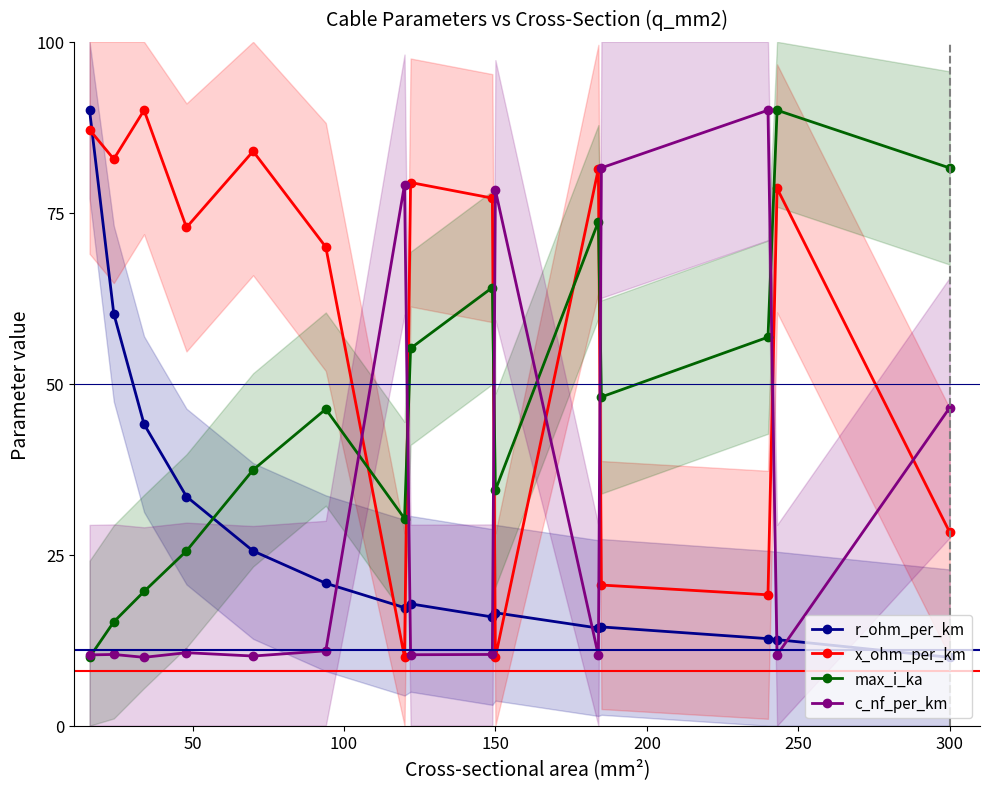

The x_ohm_per_km series shows 46.4 at 300. True or false?

False